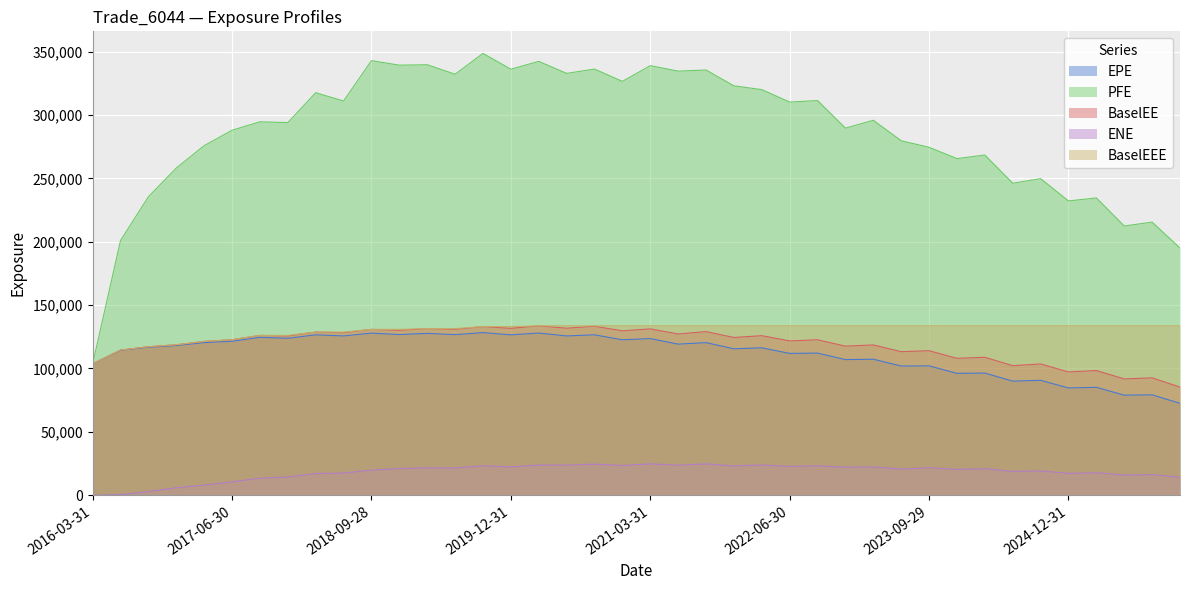

Reading left to right, list all the values displayed in this chart.

EPE: 103644.0	114342.0	116753.0	118076.0	120430.0	121475.0	124580.0	123825.0	126554.0	125688.0	127895.0	126769.0	127710.0	126711.0	128318.0	126530.0	127965.0	125674.0	126581.0	122652.0	123586.0	119221.0	120405.0	115533.0	116310.0	111902.0	112135.0	107007.0	107308.0	101944.0	102072.0	96172.0	96388.6	90008.7	90673.6	84651.3	85128.5	78947.8	79207.1	72541.8
PFE: 103644.0	200943.0	235457.0	258144.0	275803.0	287956.0	294624.0	293995.0	317537.0	311039.0	342844.0	339301.0	339644.0	332141.0	348566.0	336096.0	342293.0	332810.0	336207.0	326506.0	338914.0	334593.0	335482.0	322981.0	319996.0	310191.0	311362.0	289621.0	295810.0	279658.0	274506.0	265575.0	268410.0	246151.0	249764.0	232186.0	234555.0	212434.0	215466.0	195031.0
BaselEE: 103644.0	114548.0	117176.0	118735.0	121357.0	122682.0	126114.0	125644.0	128713.0	128217.0	130861.0	130113.0	131462.0	130896.0	133047.0	131669.0	133639.0	131792.0	133306.0	129716.0	131246.0	127210.0	129092.0	124458.0	125892.0	121745.0	122638.0	117636.0	118577.0	113263.0	114023.0	108017.0	108844.0	102227.0	103593.0	97273.7	98377.4	91766.4	92610.7	85317.5
ENE: 0.0	444.6	2949.1	5895.9	8022.0	10576.9	13498.6	14382.7	17077.7	17534.4	19840.4	21014.7	21662.6	21492.9	23203.7	22333.7	23834.2	23737.4	24527.0	23492.1	24746.3	23653.2	24754.8	23111.7	23880.2	22712.7	23193.2	22090.5	22278.6	20671.0	21654.8	20418.0	20907.3	18783.1	19170.4	17332.3	17682.1	15939.6	16222.2	14257.7
BaselEEE: 103644.0	114548.0	117176.0	118735.0	121357.0	122682.0	126114.0	126114.0	128713.0	128713.0	130861.0	130861.0	131462.0	131462.0	133047.0	133047.0	133639.0	133639.0	133639.0	133639.0	133639.0	133639.0	133639.0	133639.0	133639.0	133639.0	133639.0	133639.0	133639.0	133639.0	133639.0	133639.0	133639.0	133639.0	133639.0	133639.0	133639.0	133639.0	133639.0	133639.0